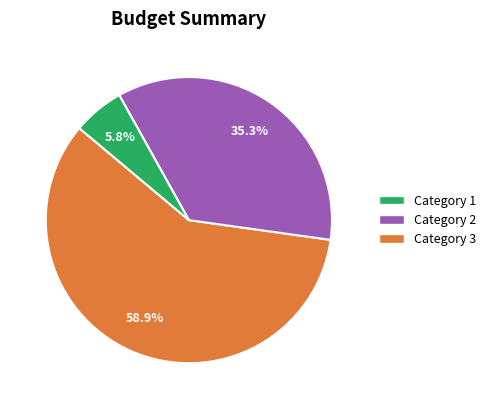

Is there a majority slice in this chart?

Yes